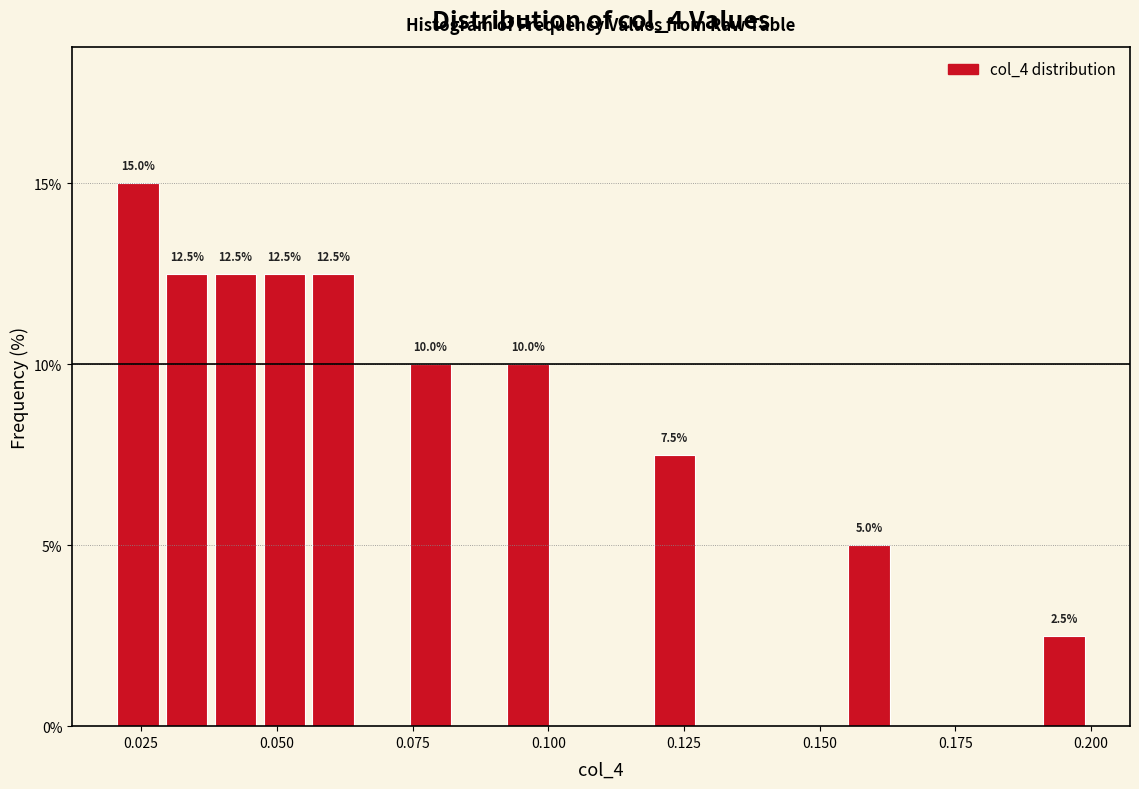

Read against the x-axis, roughly where is the centre of the tallest bar?

0.025